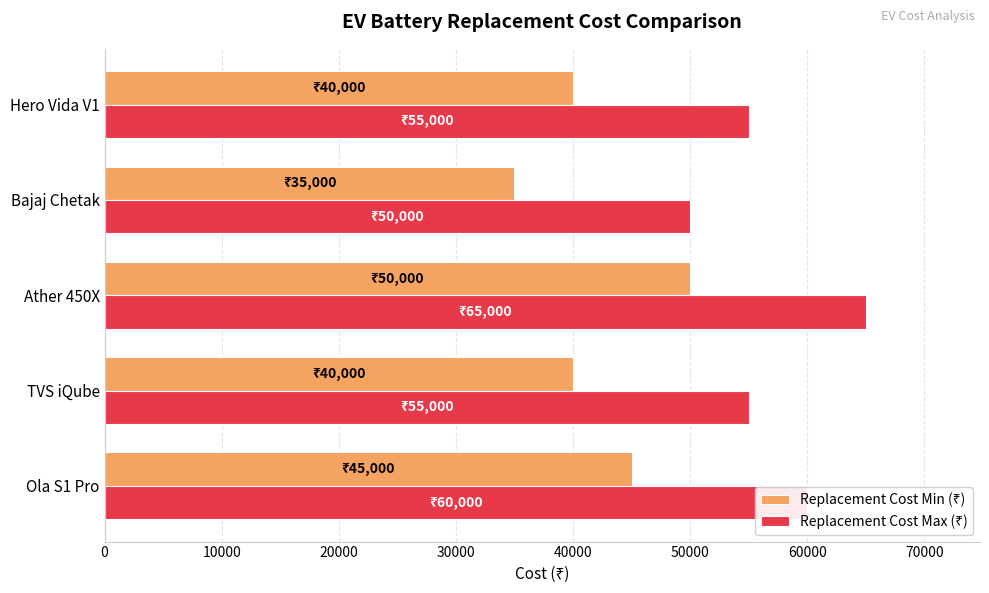

At how many categories does at least one series exceed 38512?

5